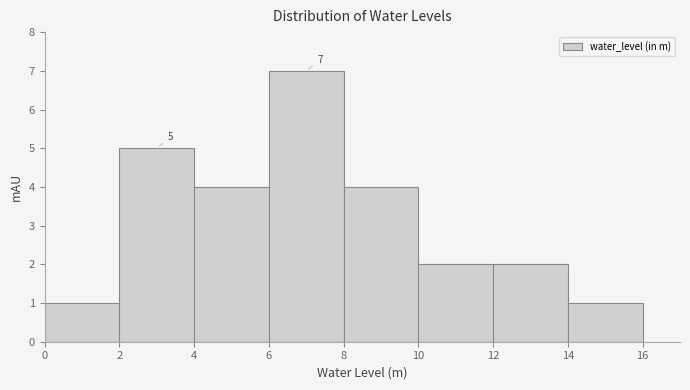

Which range on the x-axis has the tallest bar?

6 to 8